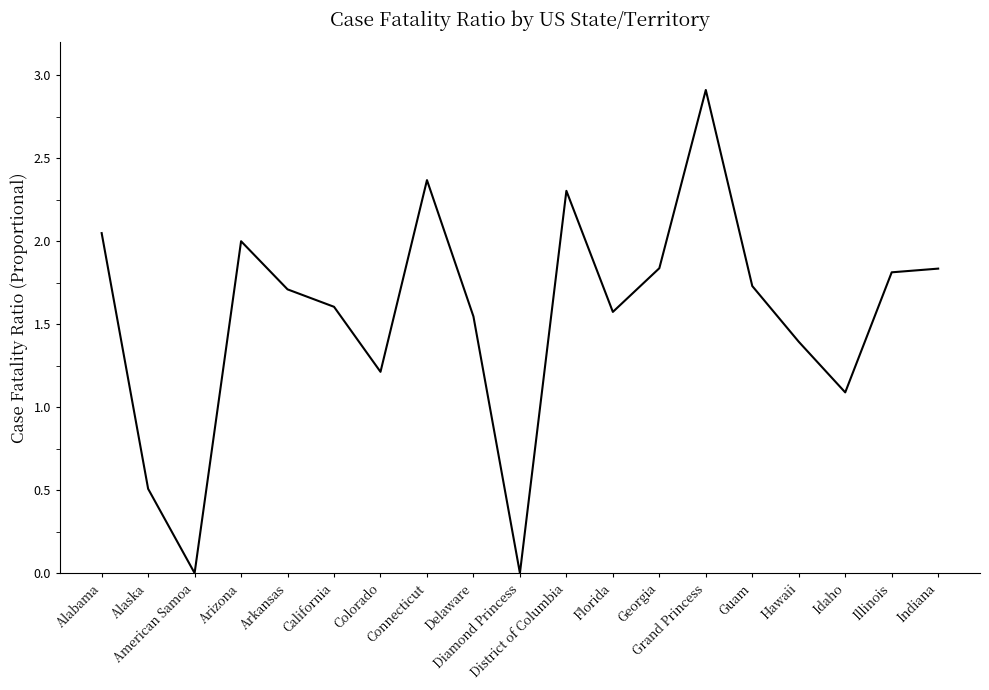

What is the difference between the values at District of Columbia and Florida?

0.7